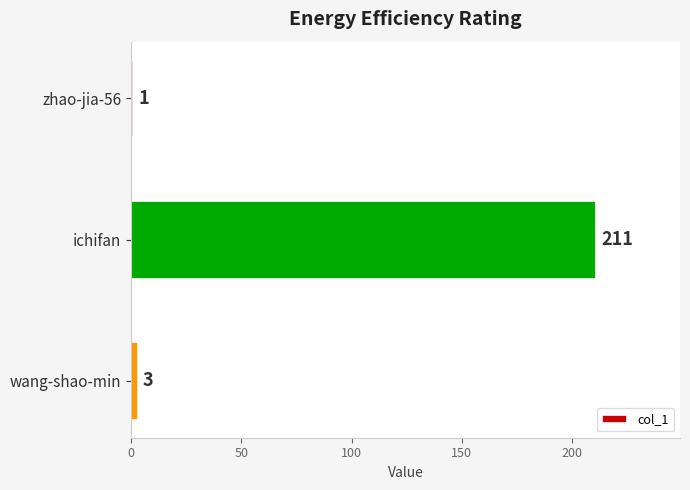

Which has a higher value, zhao-jia-56 or ichifan?

ichifan